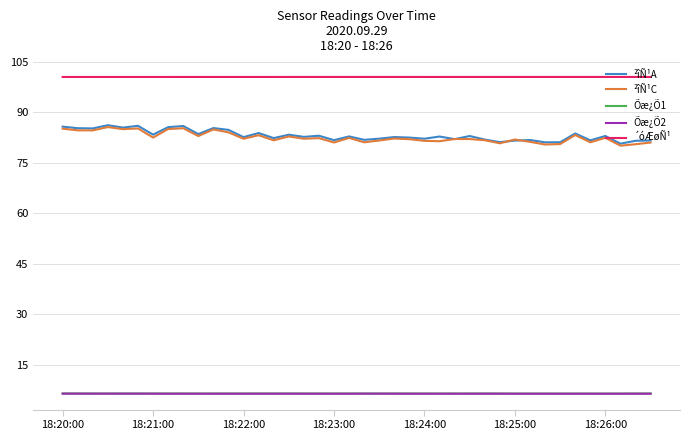

What is the smallest value displayed?

6.3